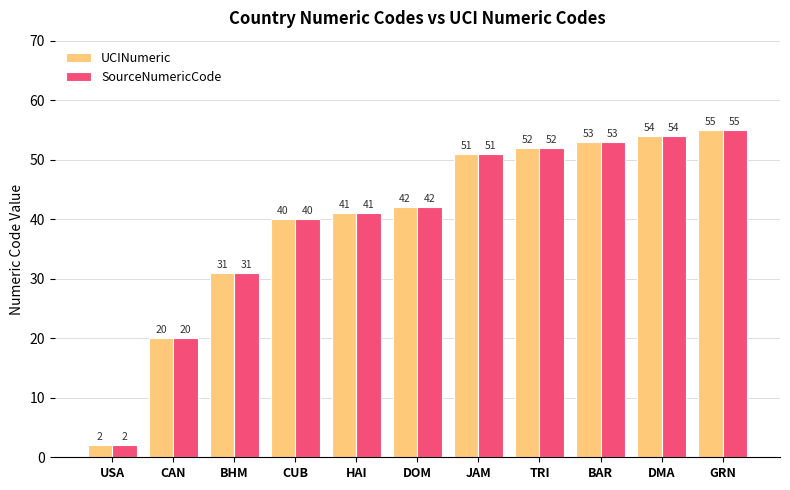

The value of UCINumeric at DMA is 54. True or false?

True